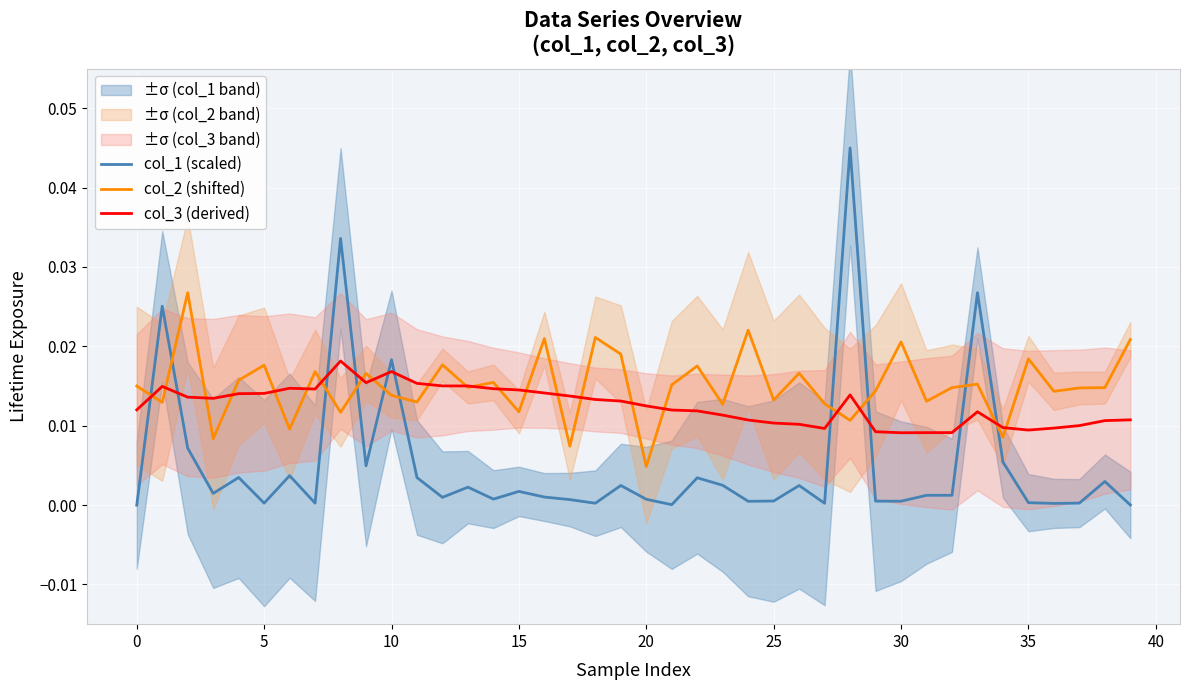

Rank the series by their maximum value, from lowest to highest.

col_3 (derived), col_2 (shifted), col_1 (scaled)